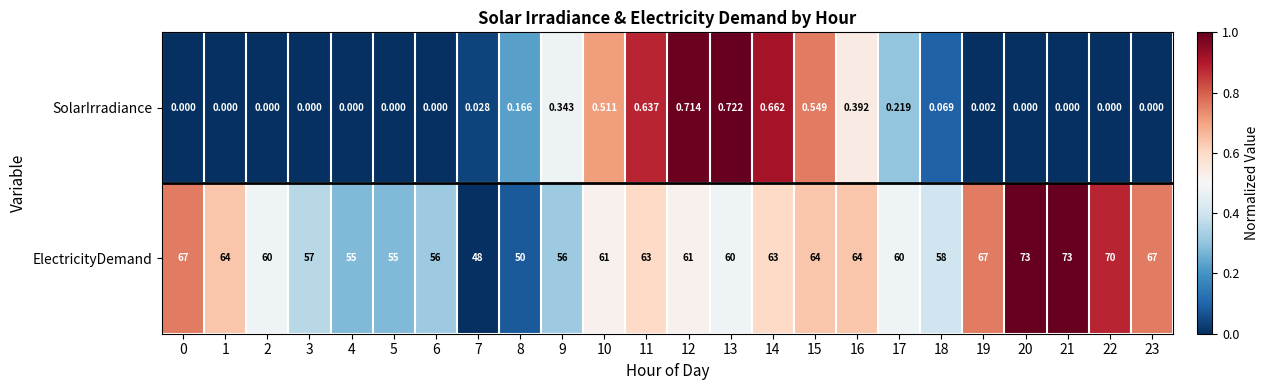

Which series has the widest spread of values?

ElectricityDemand